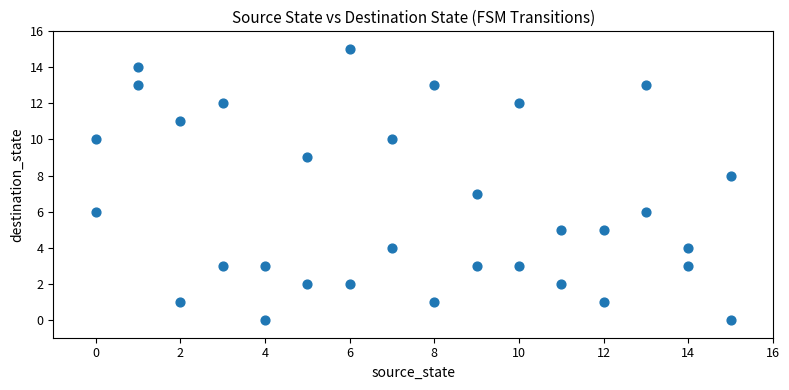

What is the range of X values (max minus min)?

15